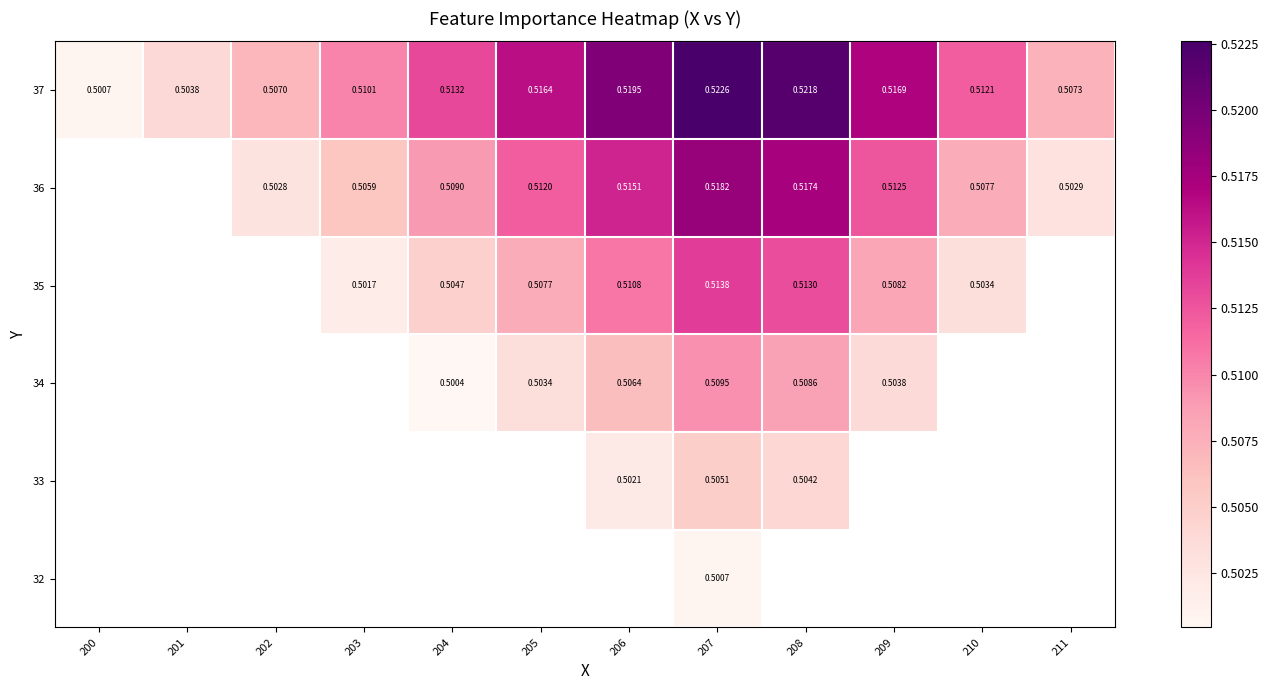

The value of 37 at 202 is 0.5. True or false?

True